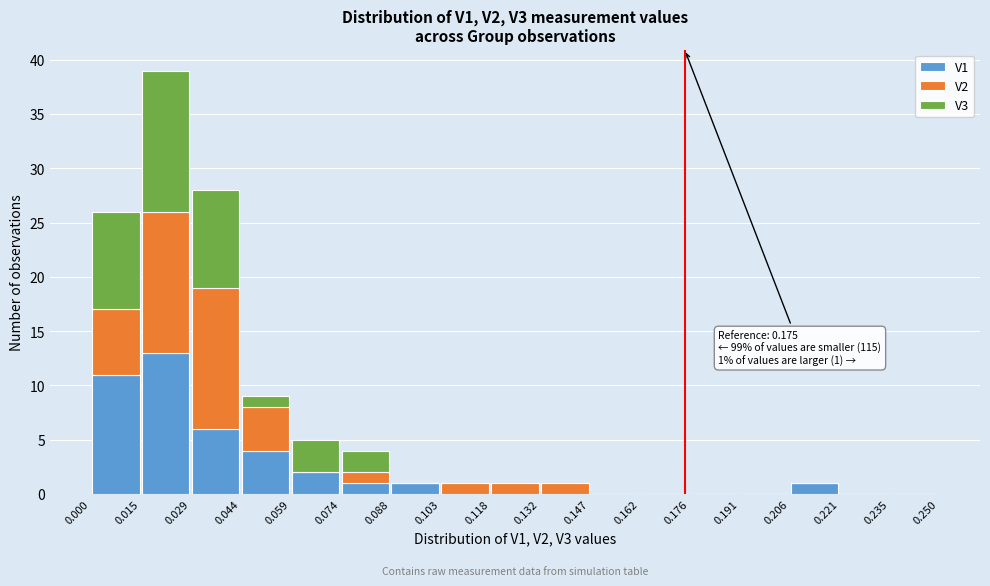

Which range on the x-axis has the tallest stacked bar (by total height)?

0.015 to 0.029